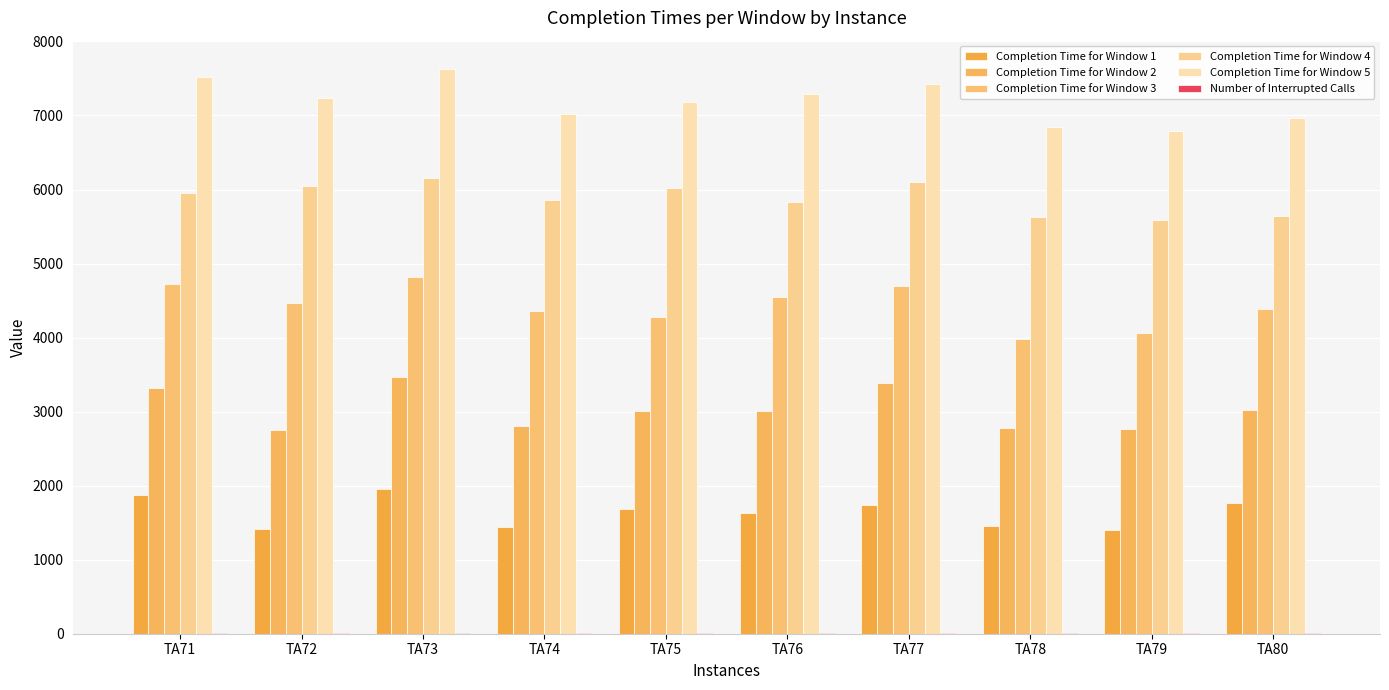

Read the Number of Interrupted Calls value at TA76.

5